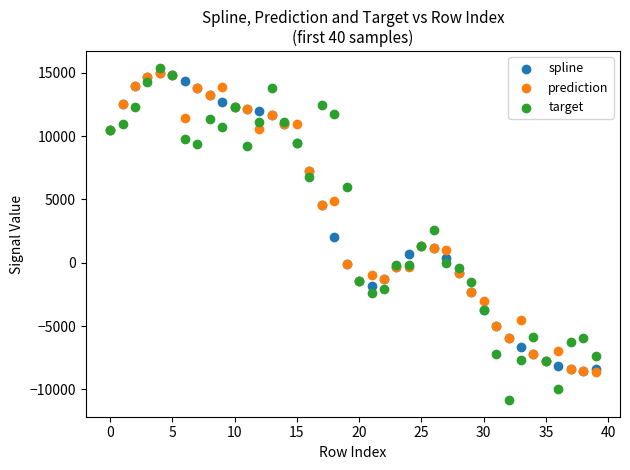

In the spline series, what Y value is closest to 3218?

2034.5